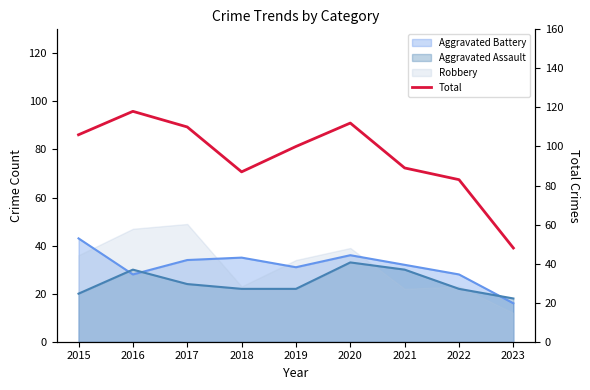

How many values are below 100?

4